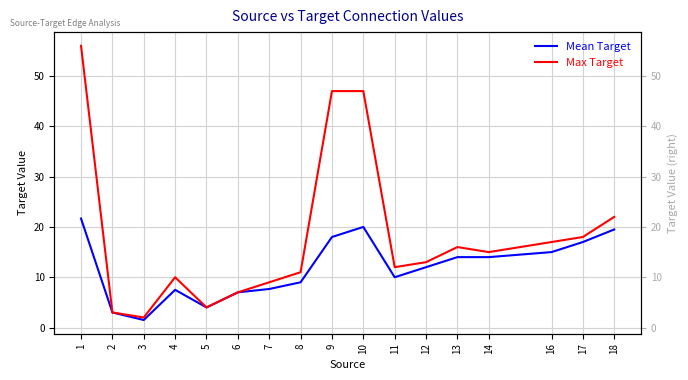

Reading left to right, what are all the values shown in this chart?

Mean Target: 1=21.7	2=3.0	3=1.5	4=7.5	5=4.0	6=7.0	7=7.7	8=9.0	9=18.0	10=20.0	11=10.0	12=12.0	13=14.0	14=14.0	16=15.0	17=17.0	18=19.5
Max Target: 1=56.0	2=3.0	3=2.0	4=10.0	5=4.0	6=7.0	7=9.0	8=11.0	9=47.0	10=47.0	11=12.0	12=13.0	13=16.0	14=15.0	16=17.0	17=18.0	18=22.0